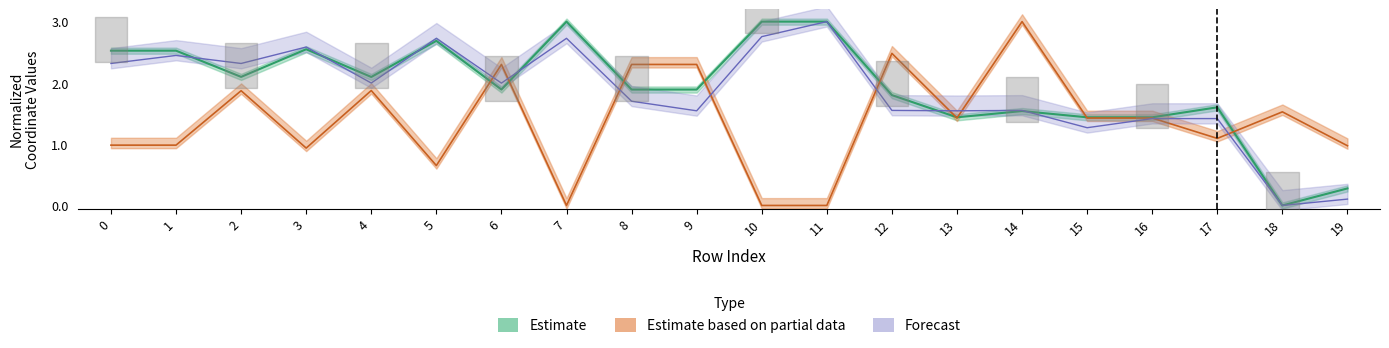

What is the value of the y0 point at the 14th from the left?

1.4